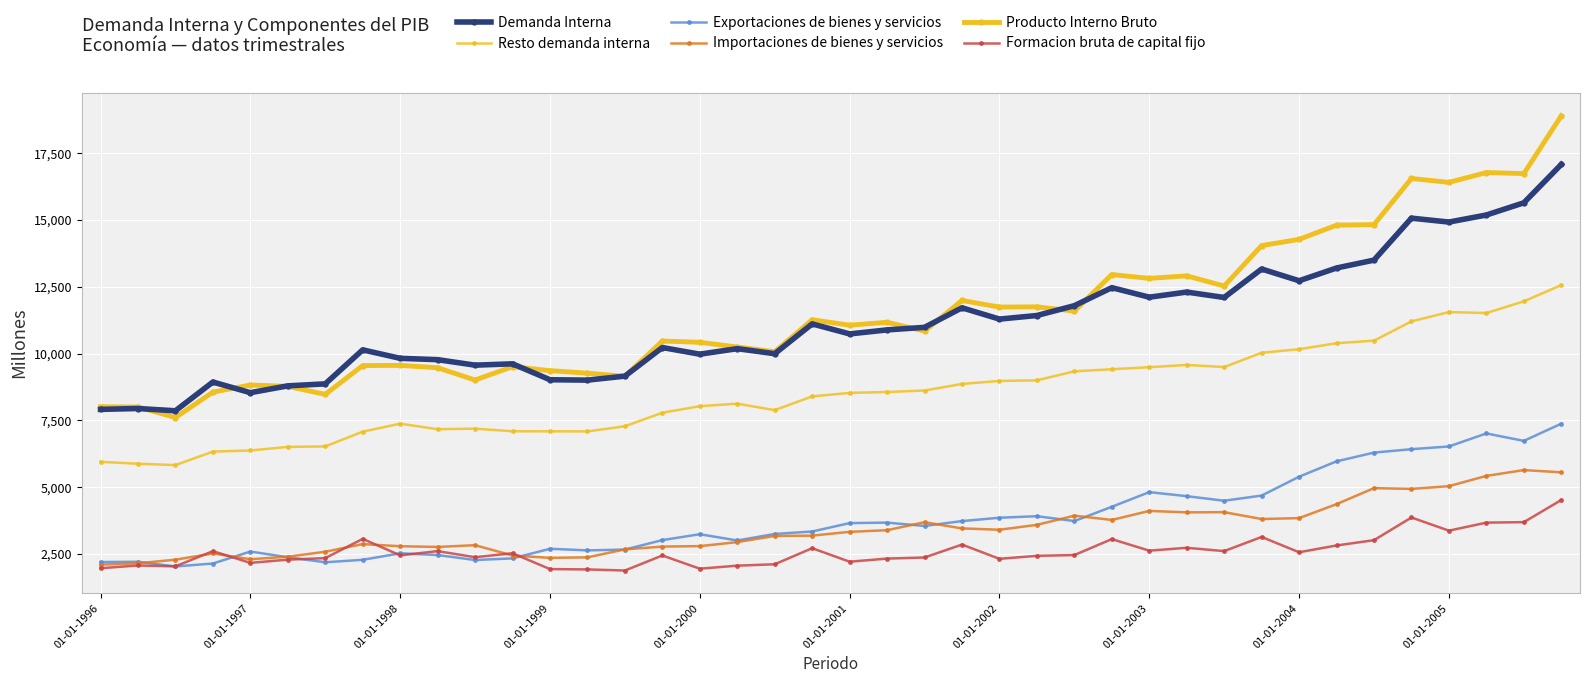

How many data points in Formacion bruta de capital fijo are less than 2457?

20